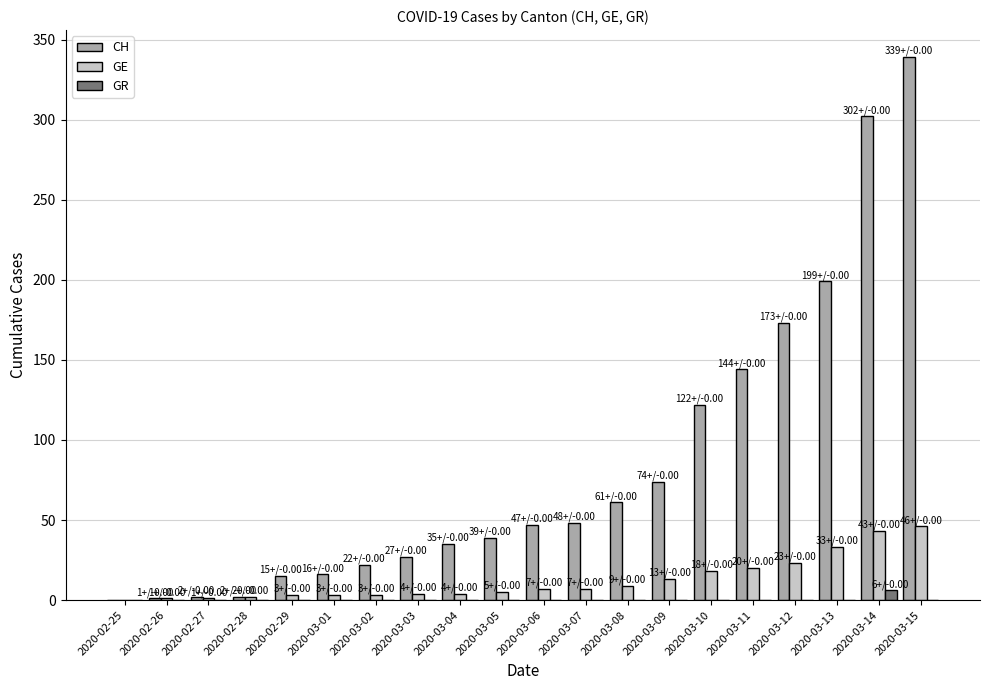

How many categories are shown in the chart?

20